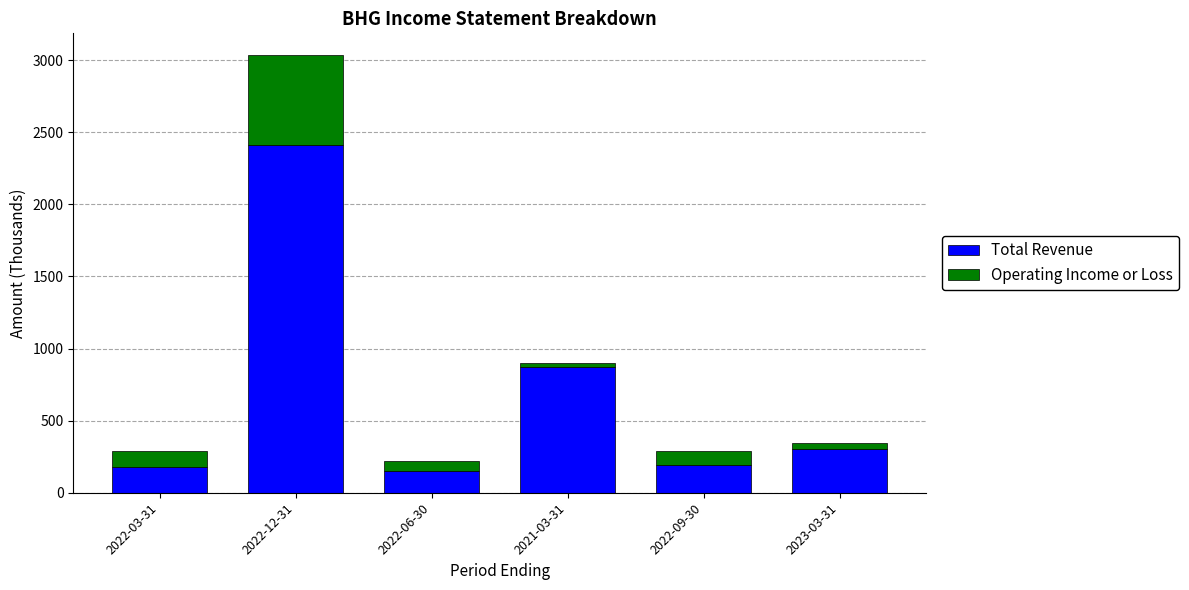

The value of Total Revenue at 2023-03-31 is 145.4. True or false?

False